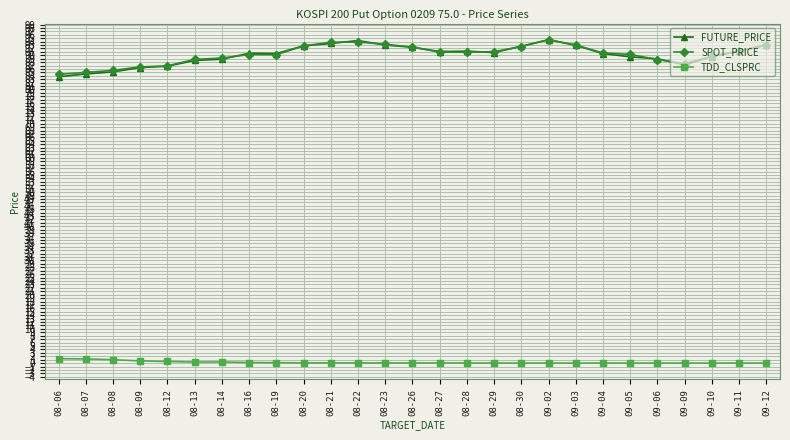

Which series has the largest range (max minus min)?

FUTURE_PRICE